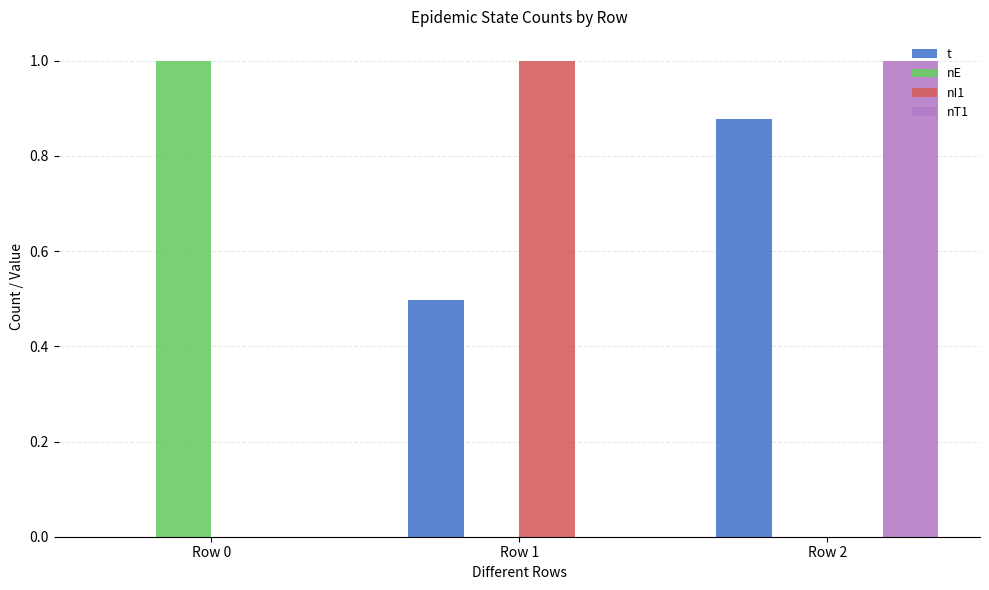

Is the value of nE at Row 0 greater than the value of t at Row 2?

Yes